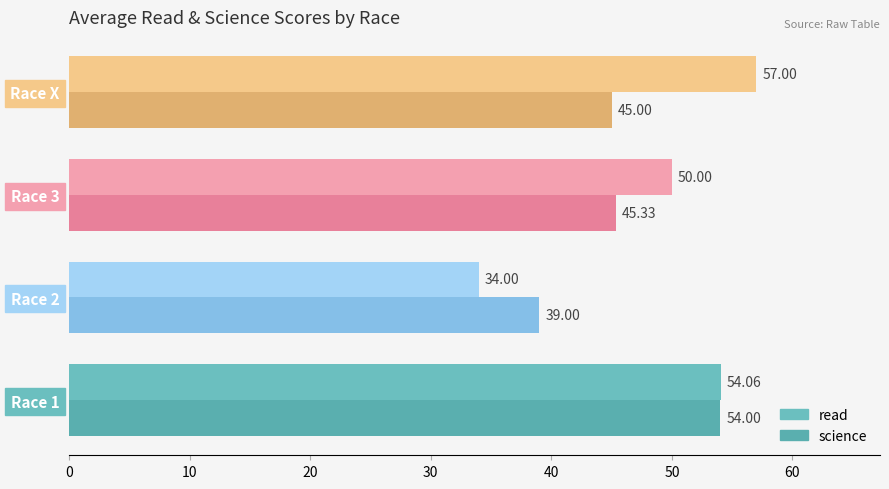

What is the sum of all science values?

183.3